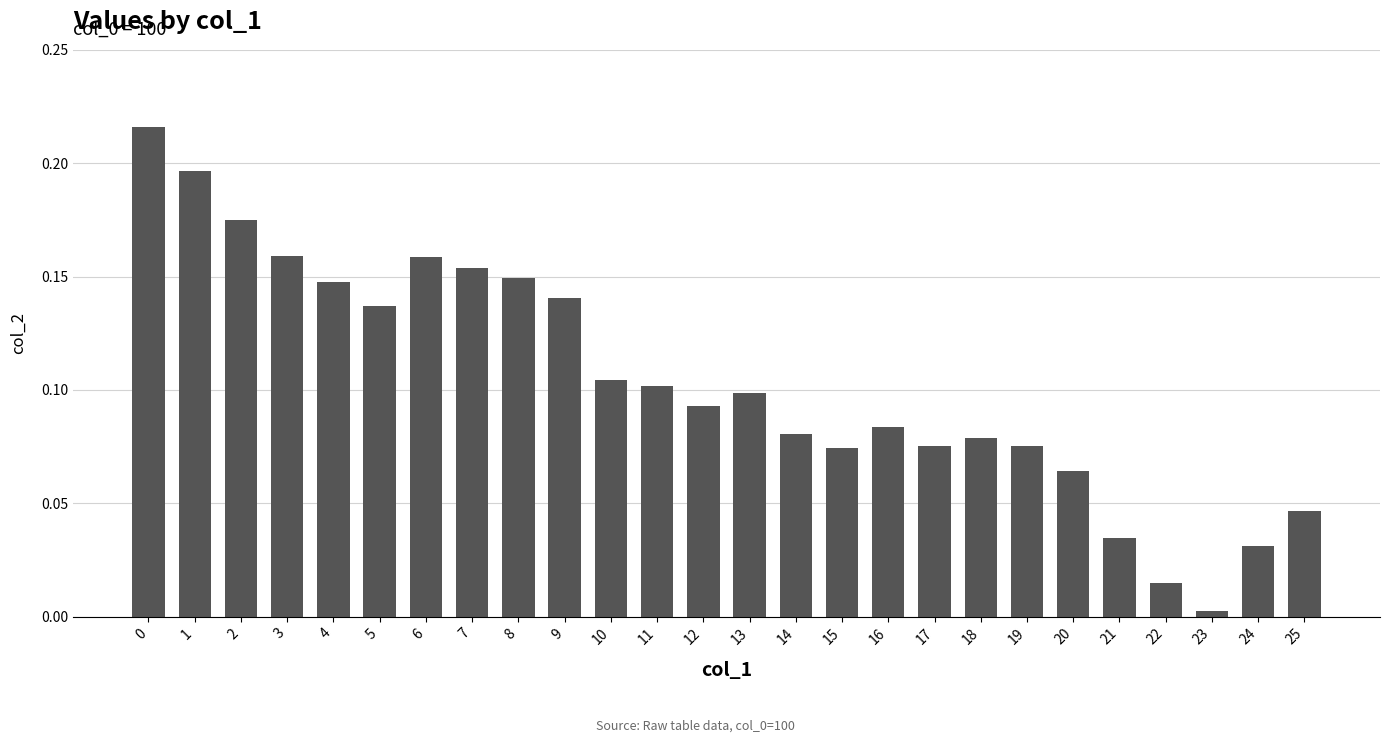

What is the sum of all values?

2.7